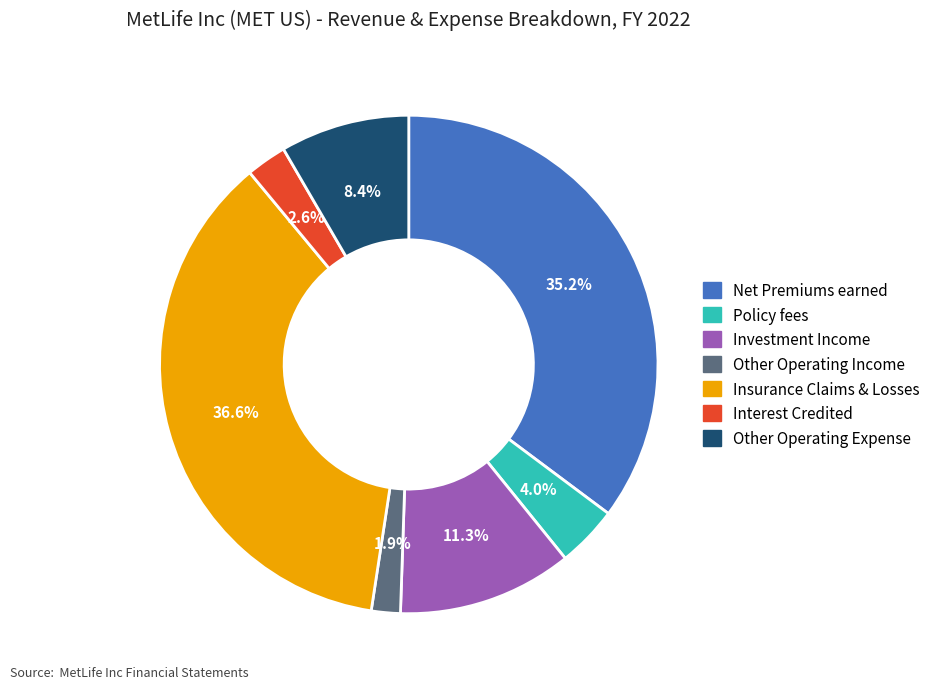

Approximately how many times larger is the value at Policy fees compared to Investment Income?

0.4